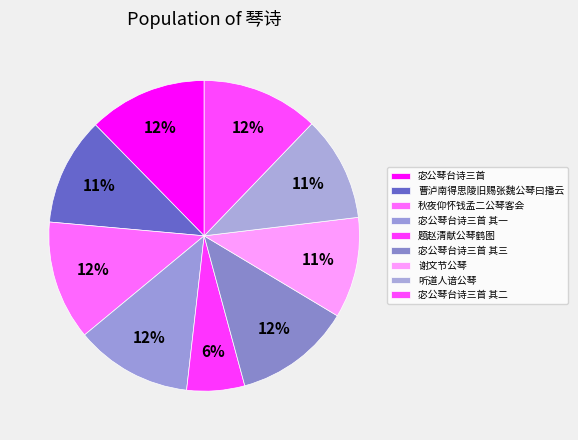

Combined, do 题赵清献公琴鹤图 and 曹泸南得思陵旧赐张魏公琴曰播云 account for over 50%?

No